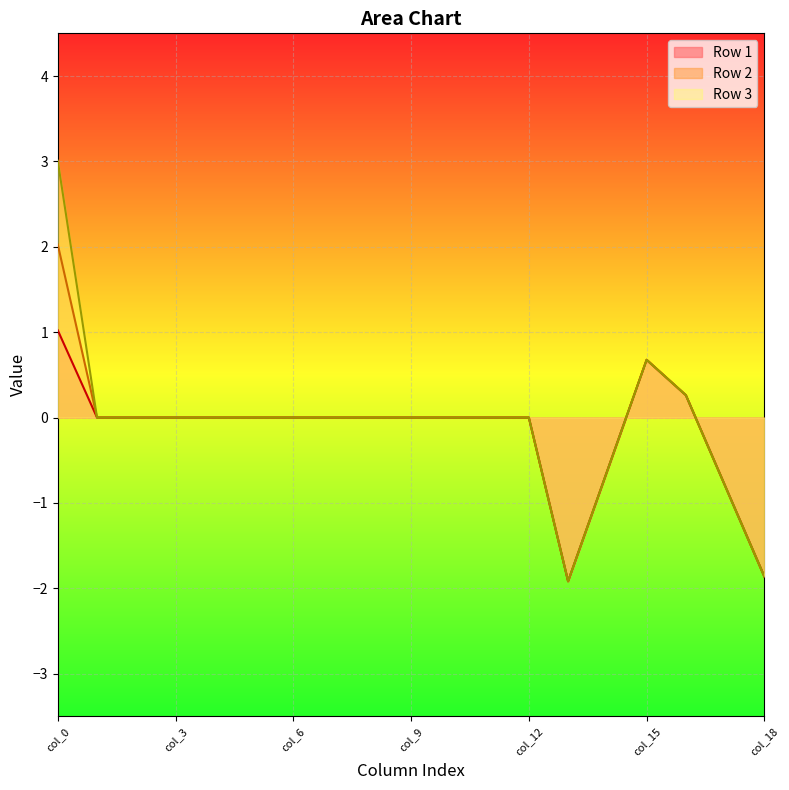

What is the average value of the Row 2 series?

-0.1